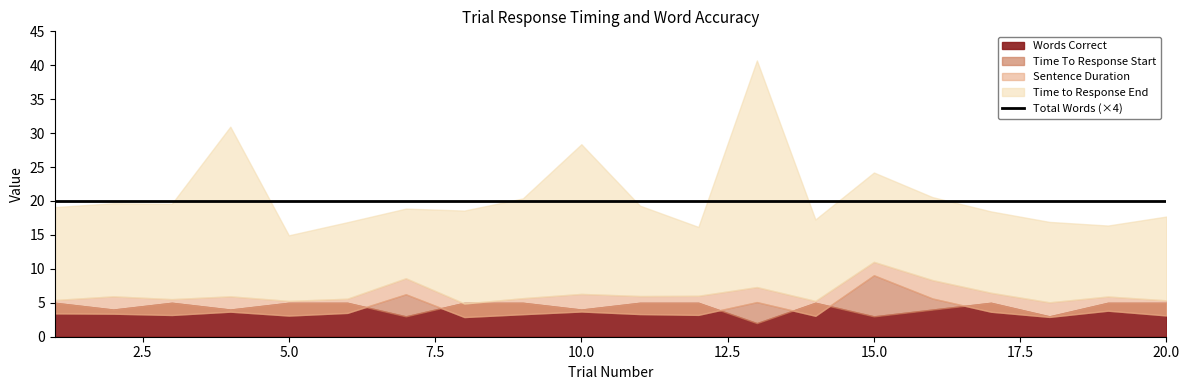

Which series has the largest total across all categories?

Time to Response End